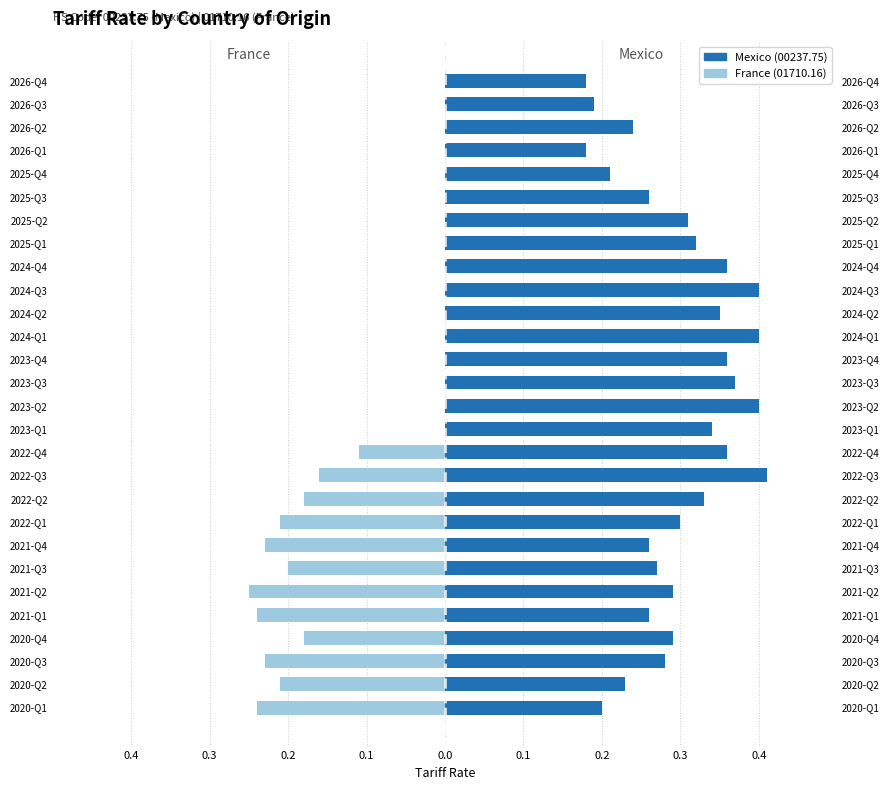

Reading left to right, what are all the values shown in this chart?

France (01710.16): -0.2	-0.2	-0.2	-0.2	-0.2	-0.2	-0.2	-0.2	-0.2	-0.2	-0.2	-0.1	0.0	0.0	0.0	0.0	0.0	0.0	0.0	0.0	0.0	0.0	0.0	0.0	0.0	0.0	0.0	0.0
Mexico (00237.75): 0.2	0.2	0.3	0.3	0.3	0.3	0.3	0.3	0.3	0.3	0.4	0.4	0.3	0.4	0.4	0.4	0.4	0.3	0.4	0.4	0.3	0.3	0.3	0.2	0.2	0.2	0.2	0.2